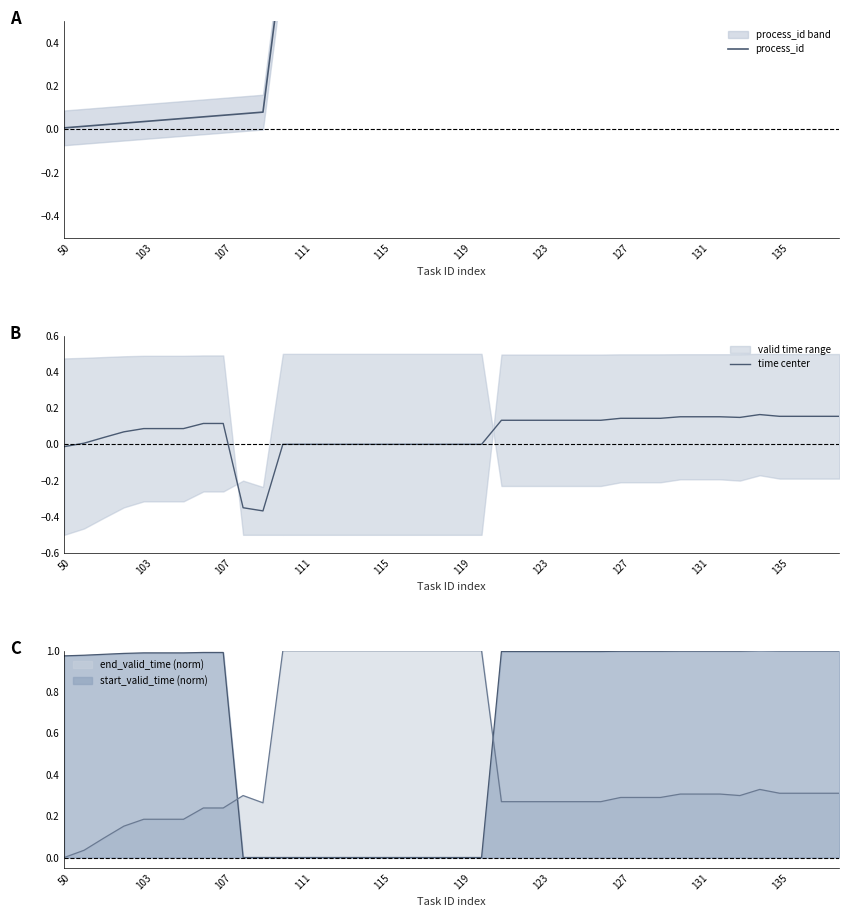

The start_valid_time (norm) series shows 1.4 at 50. True or false?

False